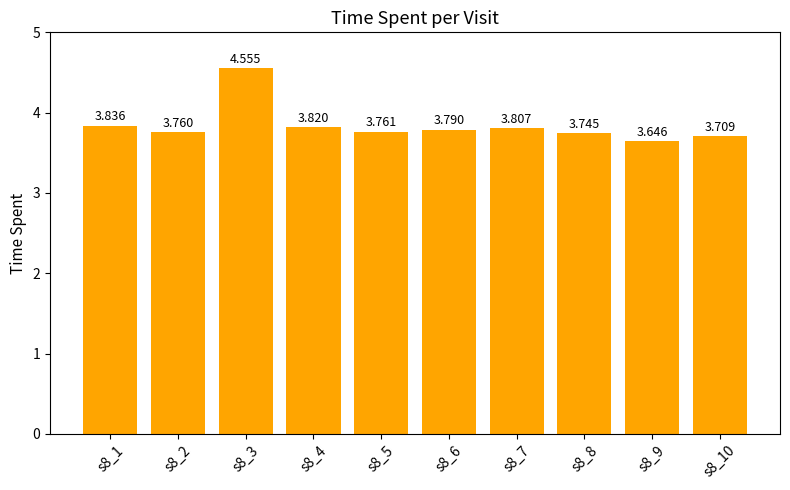

Reading left to right, what are all the values shown in this chart?

3.8	3.8	4.6	3.8	3.8	3.8	3.8	3.7	3.6	3.7